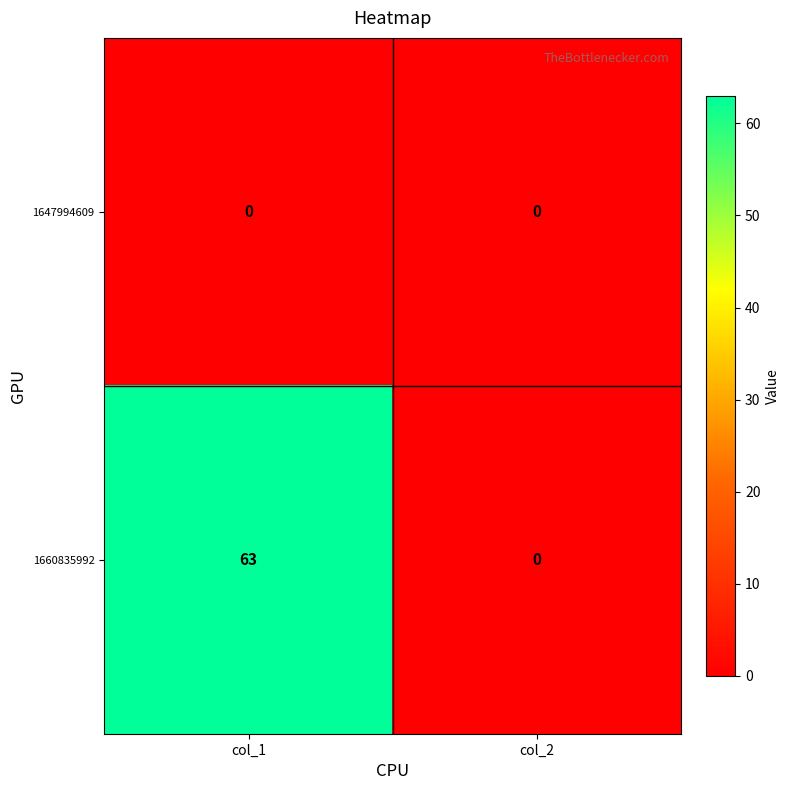

What is the approximate value of 1660835992 at col_1?

63